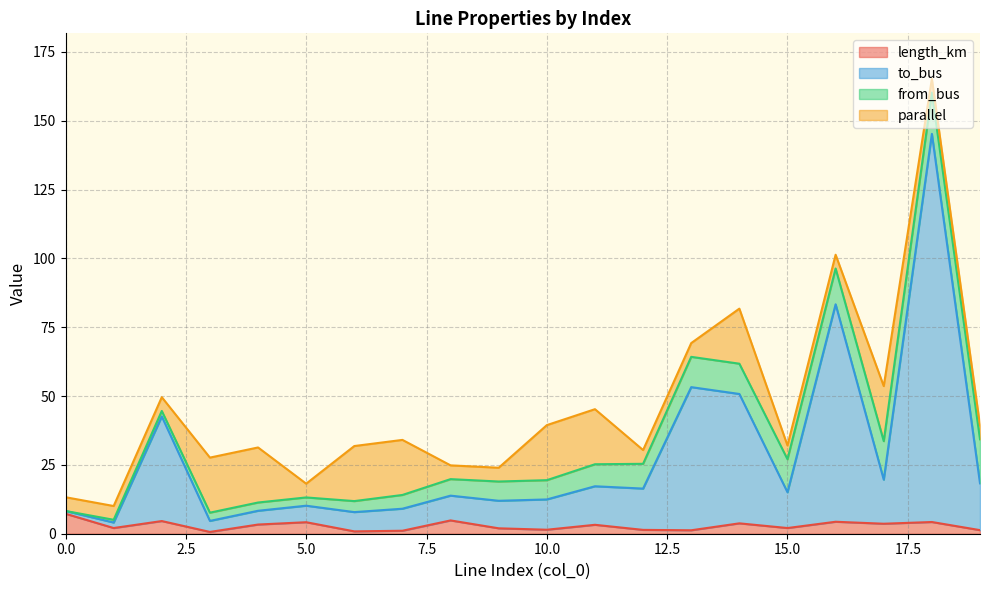

What is the value of the length_km point at the 7th from the left?

0.9